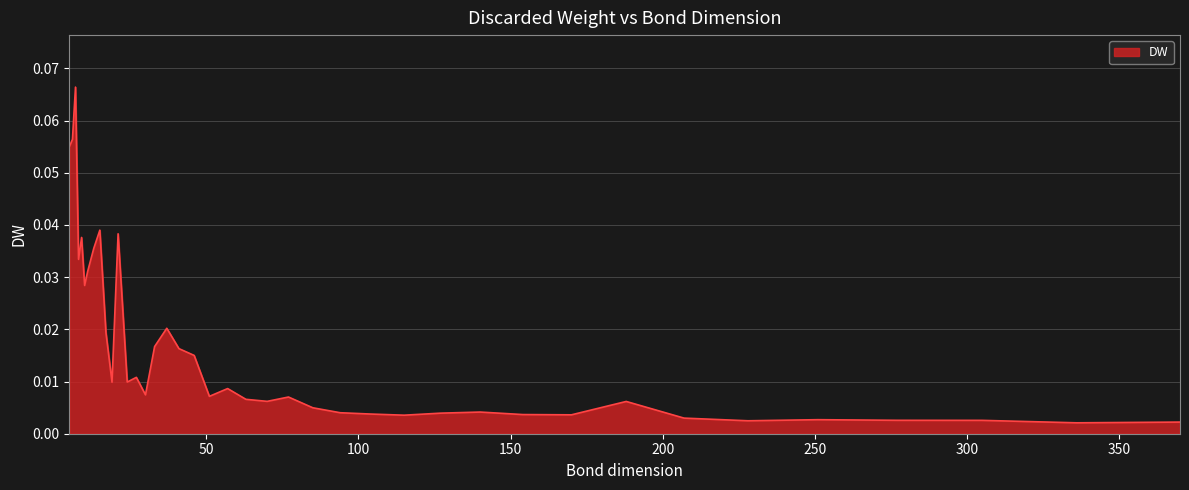

Reading left to right, extract all data points from this chart.

5=0.1	6=0.1	7=0.1	8=0.0	9=0.0	10=0.0	11=0.0	13=0.0	15=0.0	17=0.0	19=0.0	21=0.0	24=0.0	27=0.0	30=0.0	33=0.0	37=0.0	41=0.0	46=0.0	51=0.0	57=0.0	63=0.0	70=0.0	77=0.0	85=0.0	94=0.0	104=0.0	115=0.0	127=0.0	140=0.0	154=0.0	170=0.0	188=0.0	207=0.0	228=0.0	251=0.0	277=0.0	305=0.0	336=0.0	370=0.0